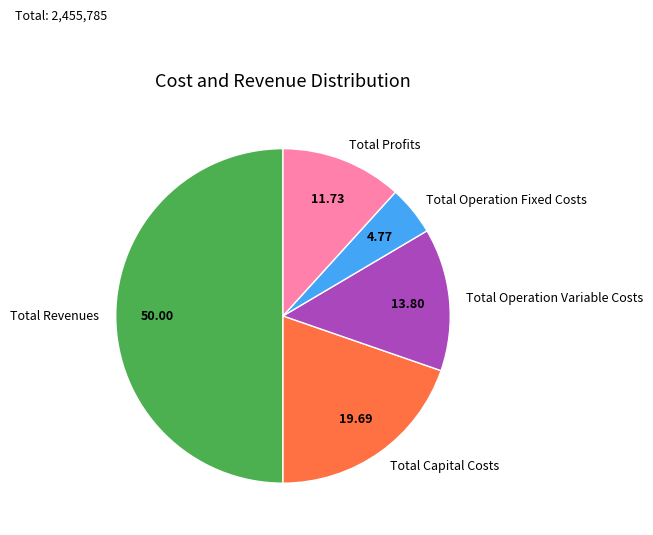

Rank the categories by value from lowest to highest.

Total Operation Fixed Costs, Total Profits, Total Operation Variable Costs, Total Capital Costs, Total Revenues